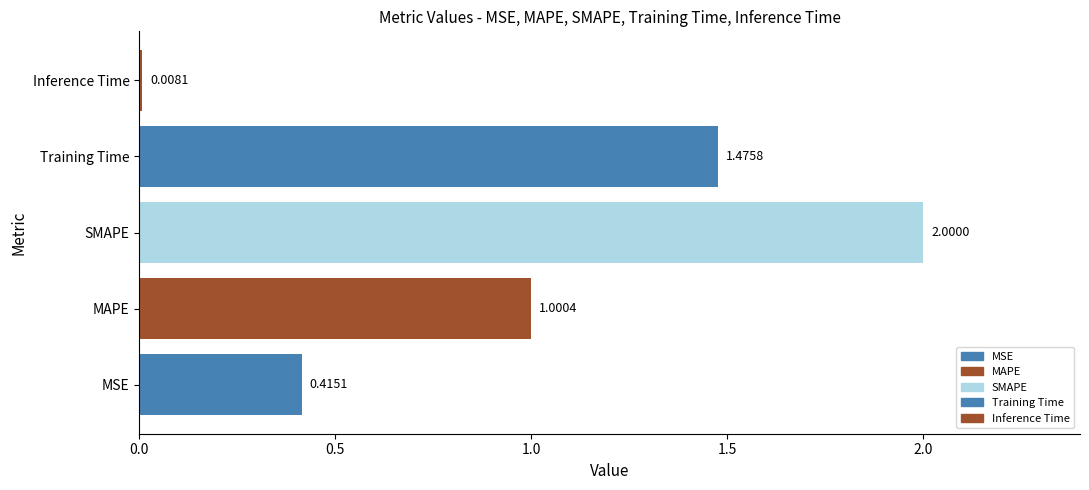

Rank the categories by value from lowest to highest.

Inference Time, MSE, MAPE, Training Time, SMAPE